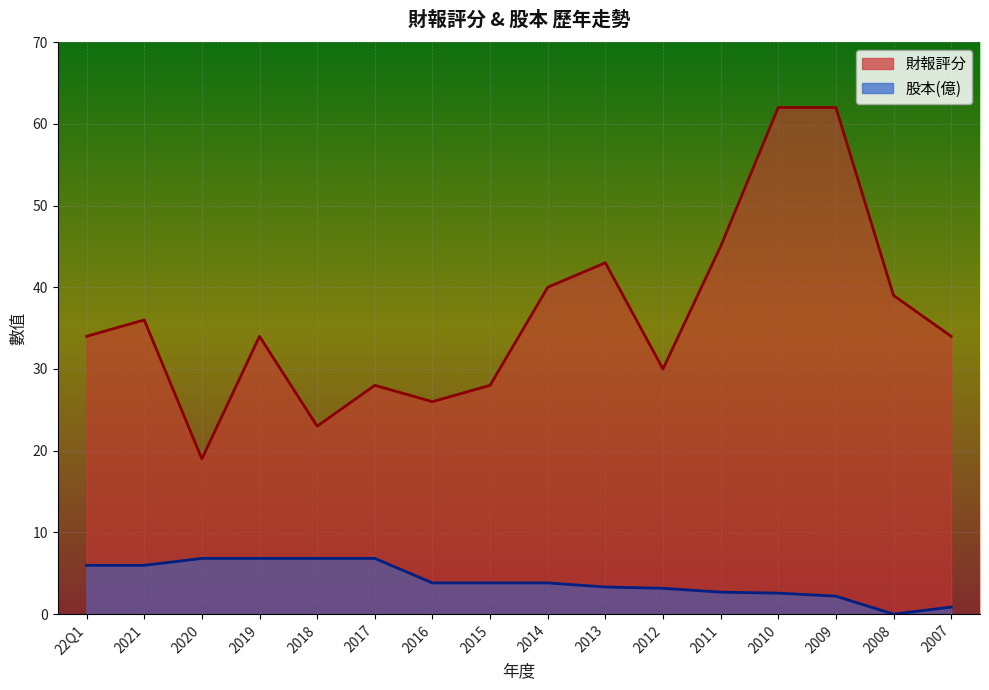

Between 2017 and 2012, which series saw the biggest shift?

股本(億)